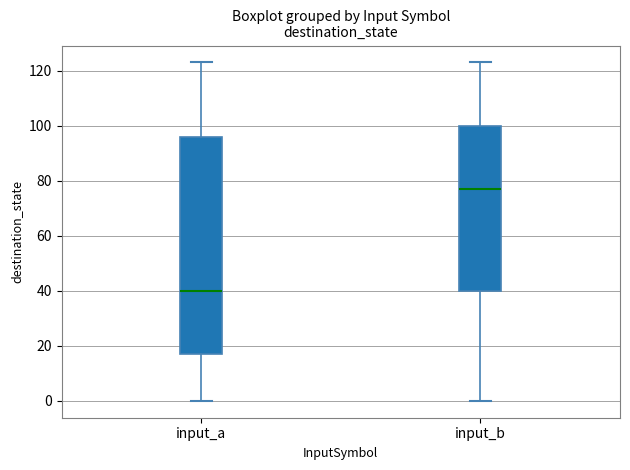

Where does the upper whisker of the box for input_b end on the y-axis? The values are not printed on the chart, so give them approximately, as read against the axis.

124